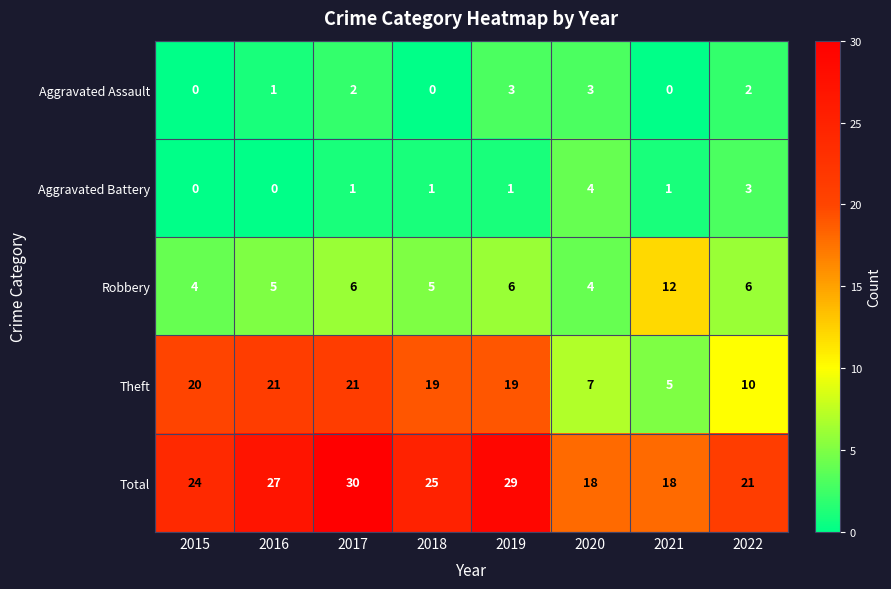

At which category does the chart reach its peak across all series?

2017